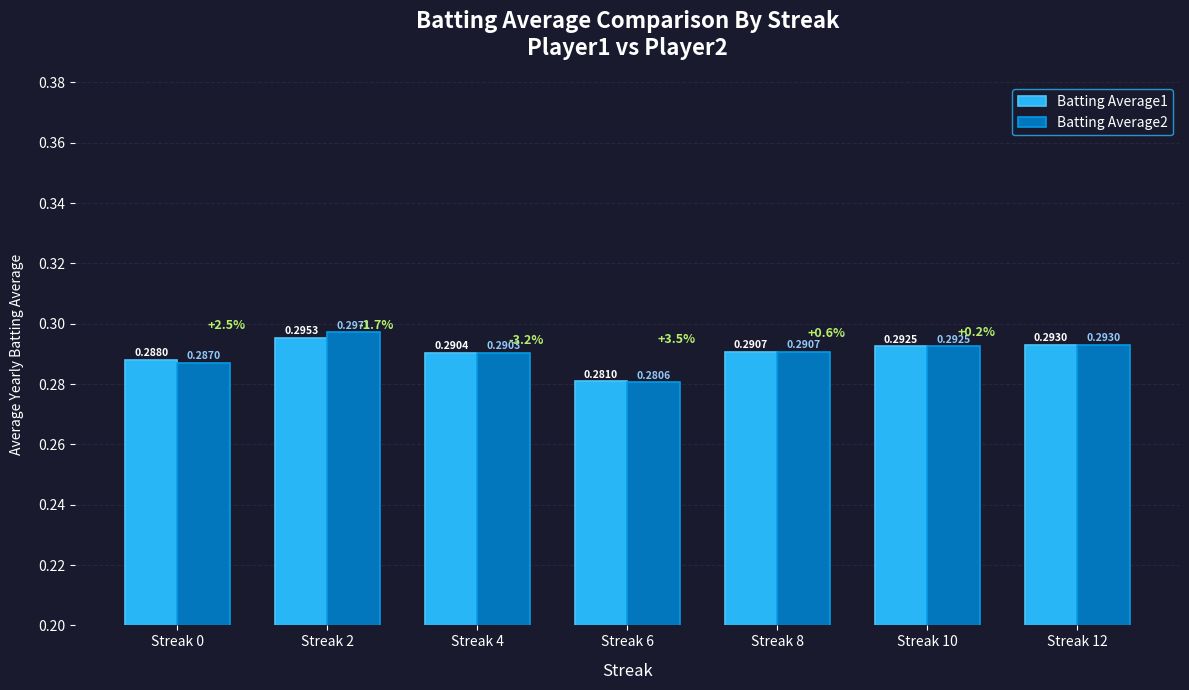

List the series in order of their peak value, lowest first.

Batting Average1, Batting Average2